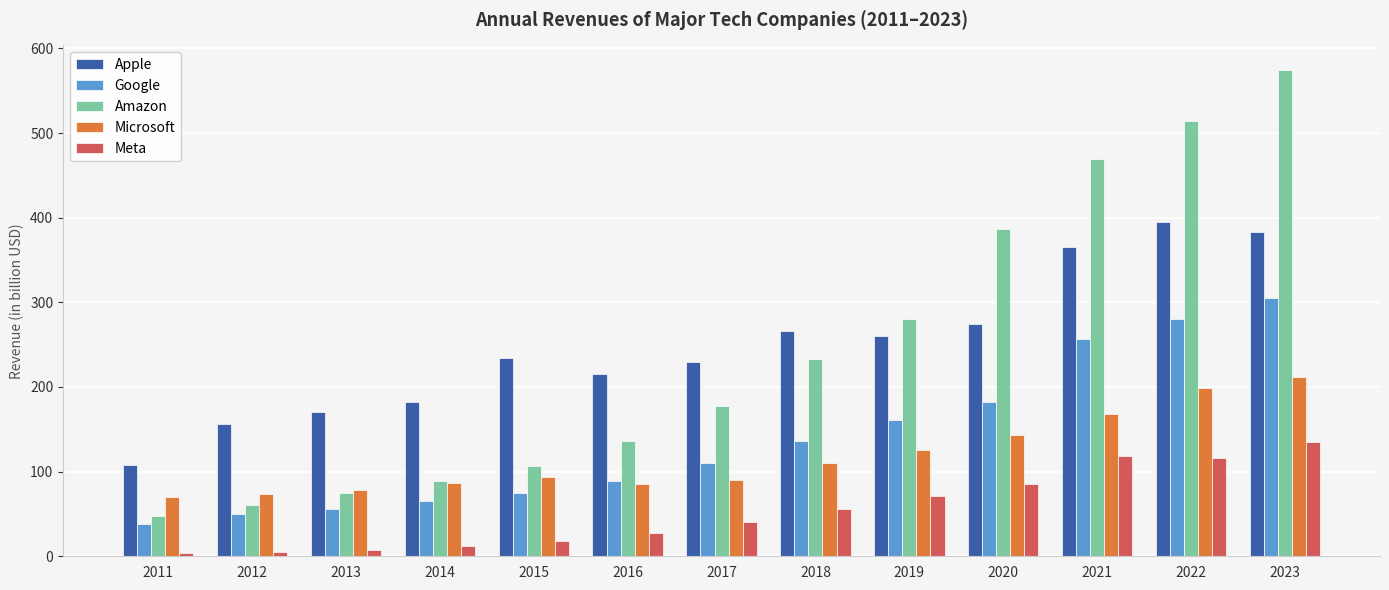

Between 2014 and 2022, which series saw the biggest shift?

Amazon